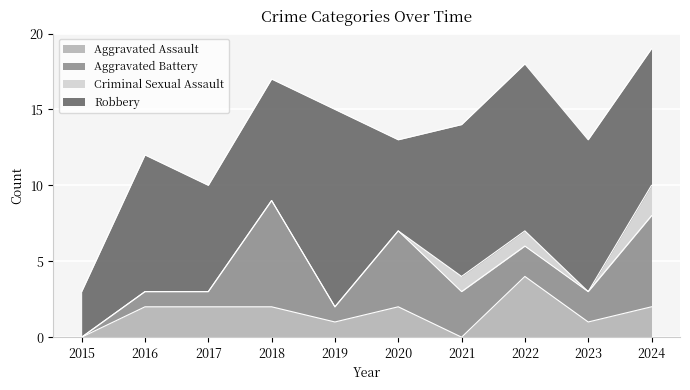

What is the total value across all series at 2019?

15